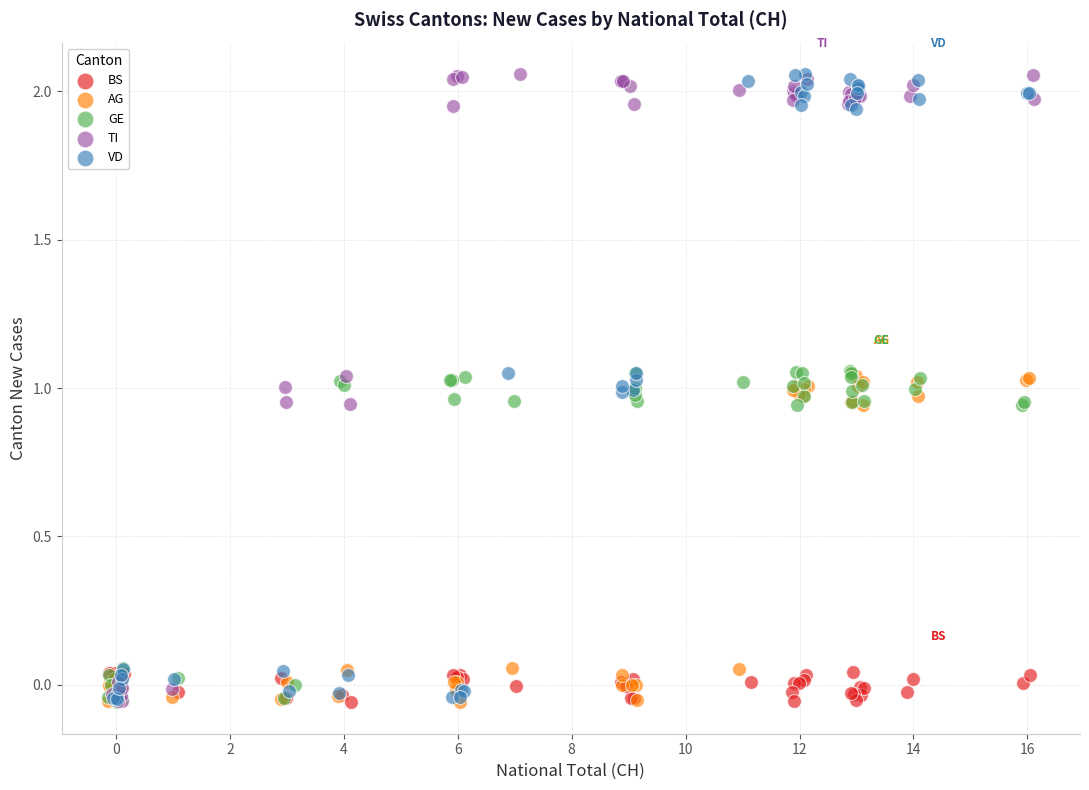

What are all the series names shown in the legend?

BS, AG, GE, TI, VD